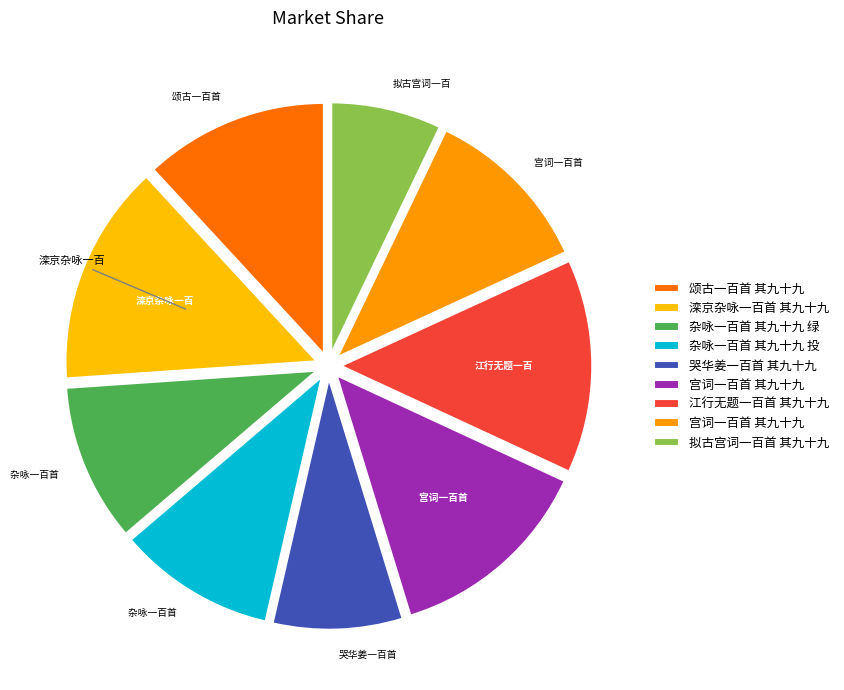

To the nearest percent, what is the average slice percentage?

11%